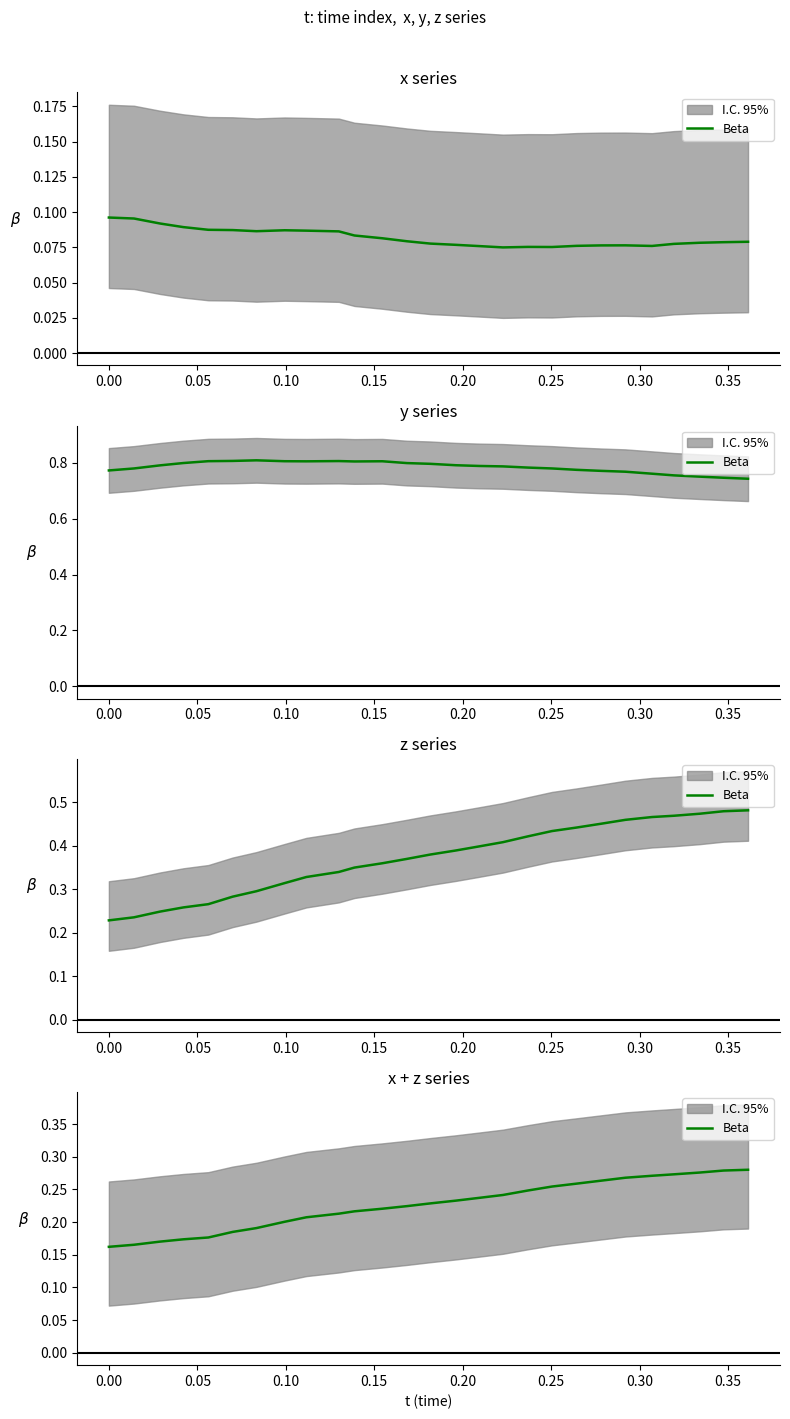

Count the values in the range 0 to 1.

27